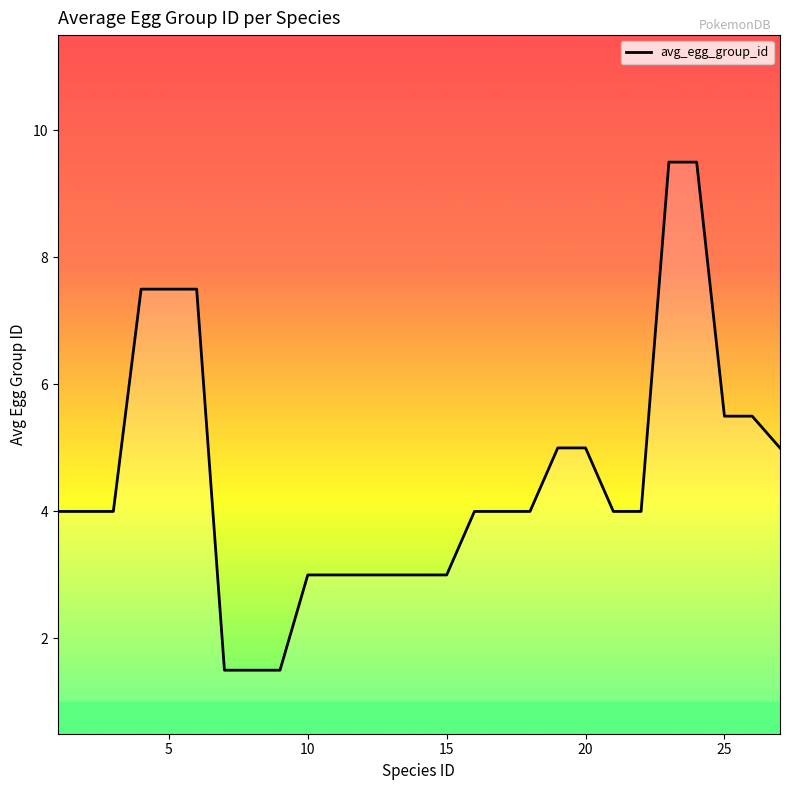

What is the maximum value shown in the chart?

9.5